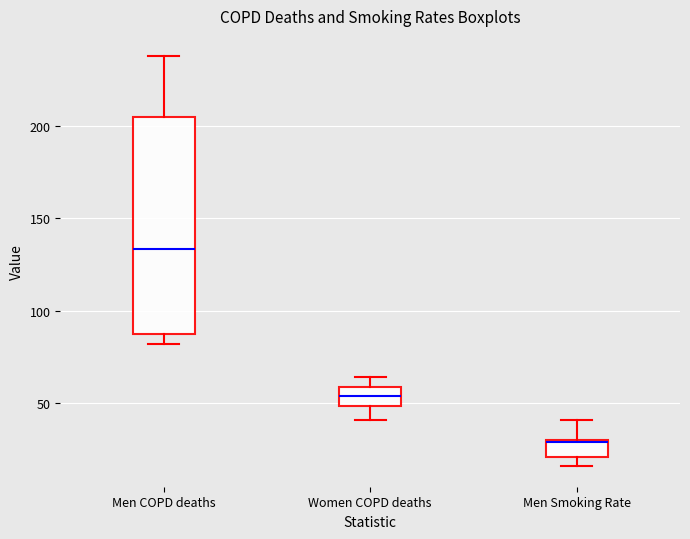

Which box's median line is the lowest?

Men Smoking Rate